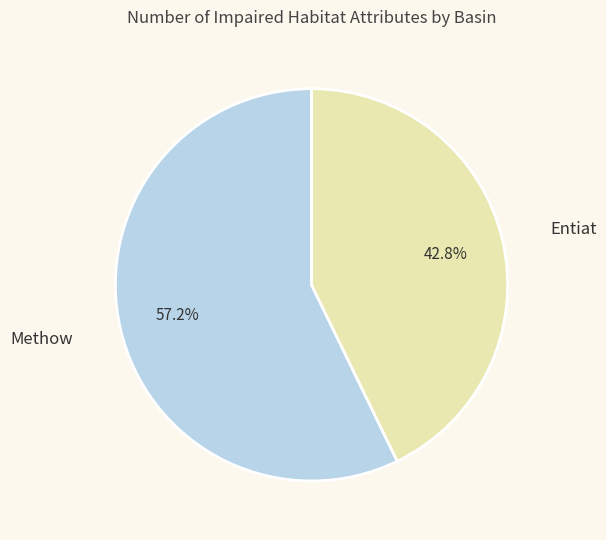

Does any single category account for the majority?

Yes